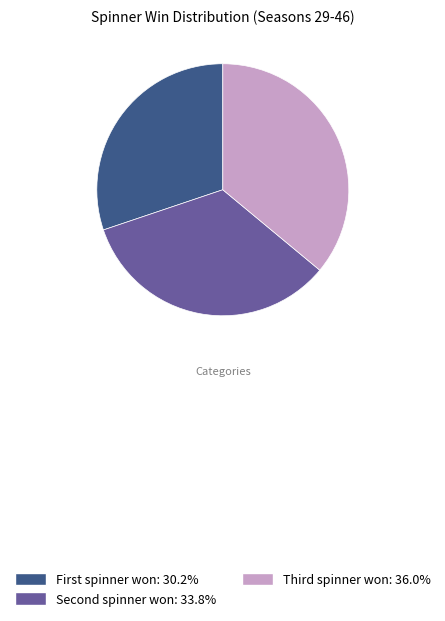

Does any single category account for the majority?

No